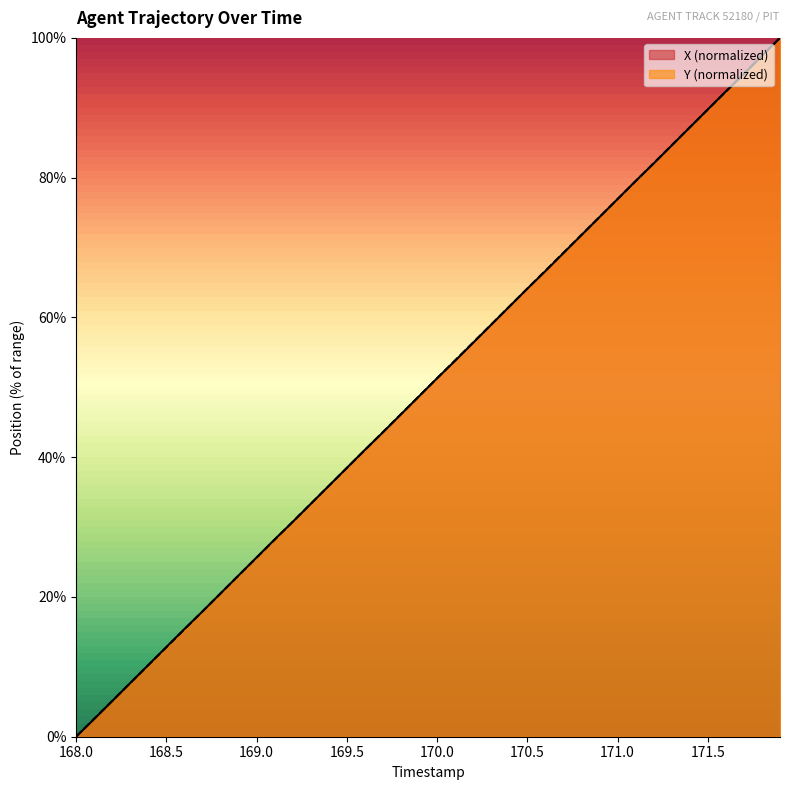

Which category has the lowest value in the X (normalized) series?

168.0